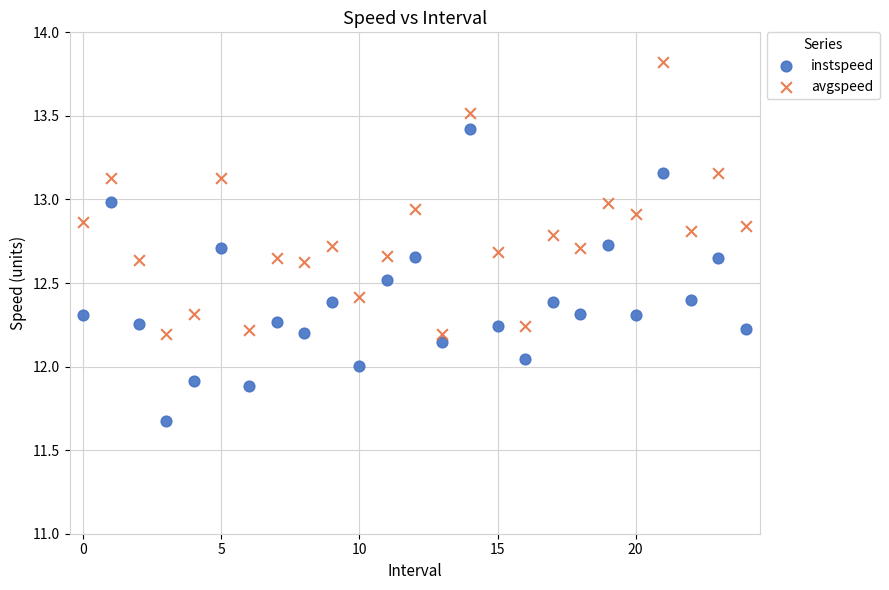

Which series reaches the maximum Y coordinate?

avgspeed